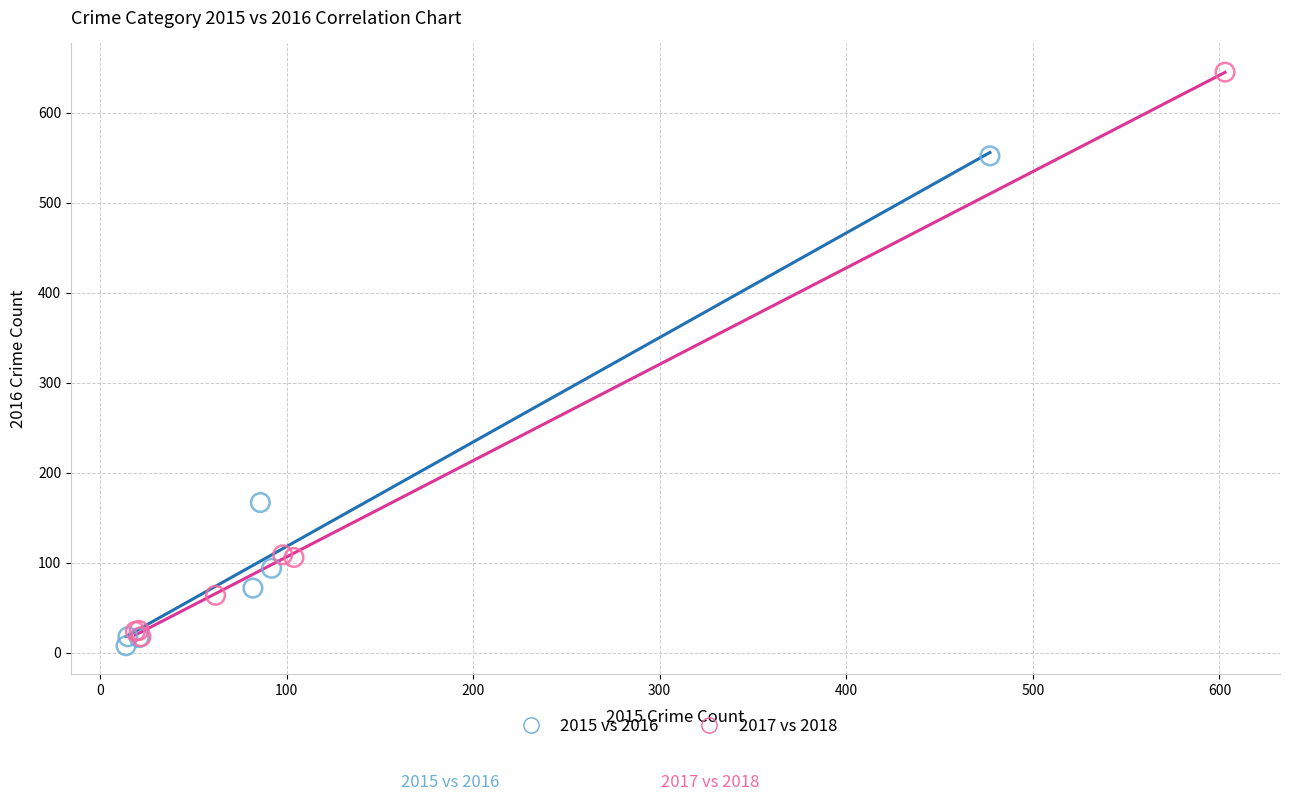

Which series contains the highest Y value?

2017 vs 2018